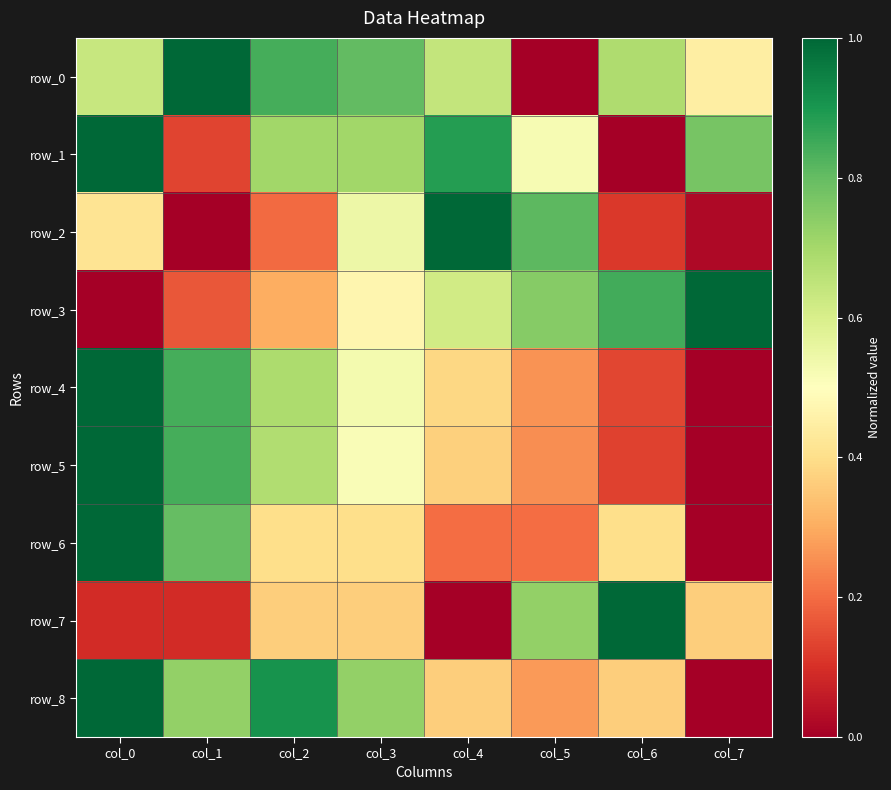

Rank the categories by row_0 value from lowest to highest.

col_5, col_7, col_0, col_4, col_6, col_3, col_2, col_1